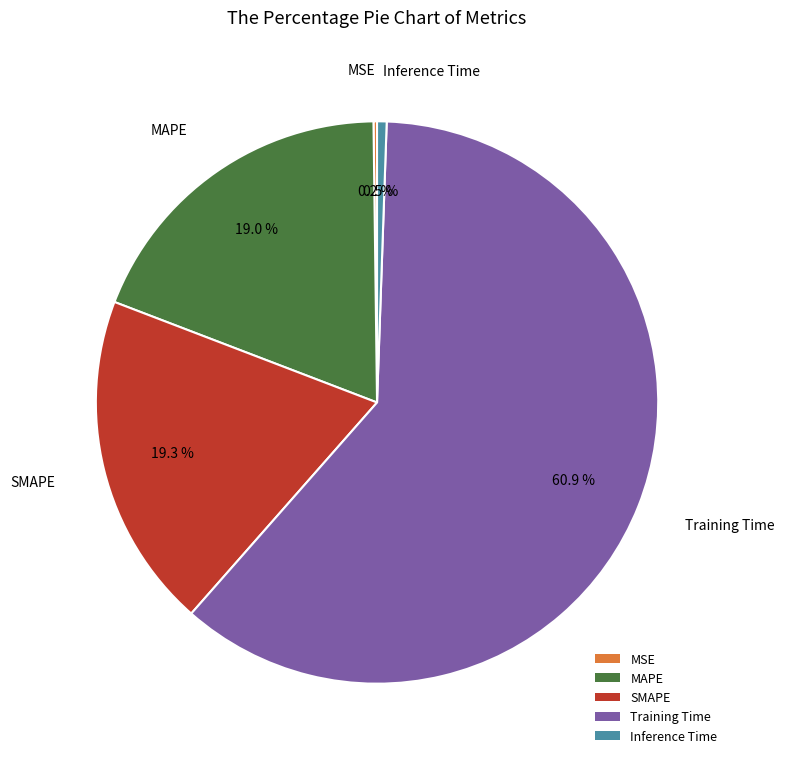

Which slice is the largest?

Training Time